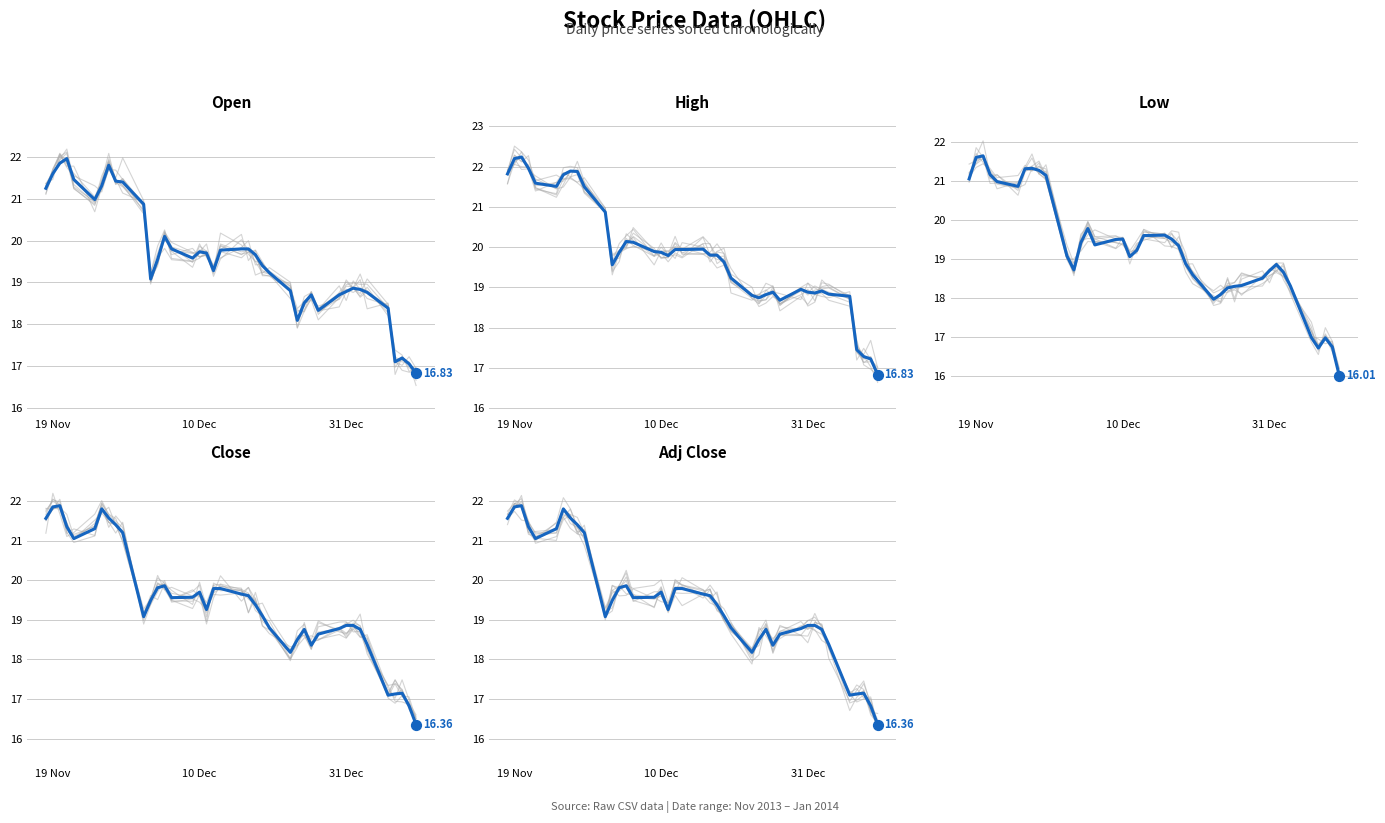

What are all the series names shown in the legend?

Open, High, Low, Close, Adj Close